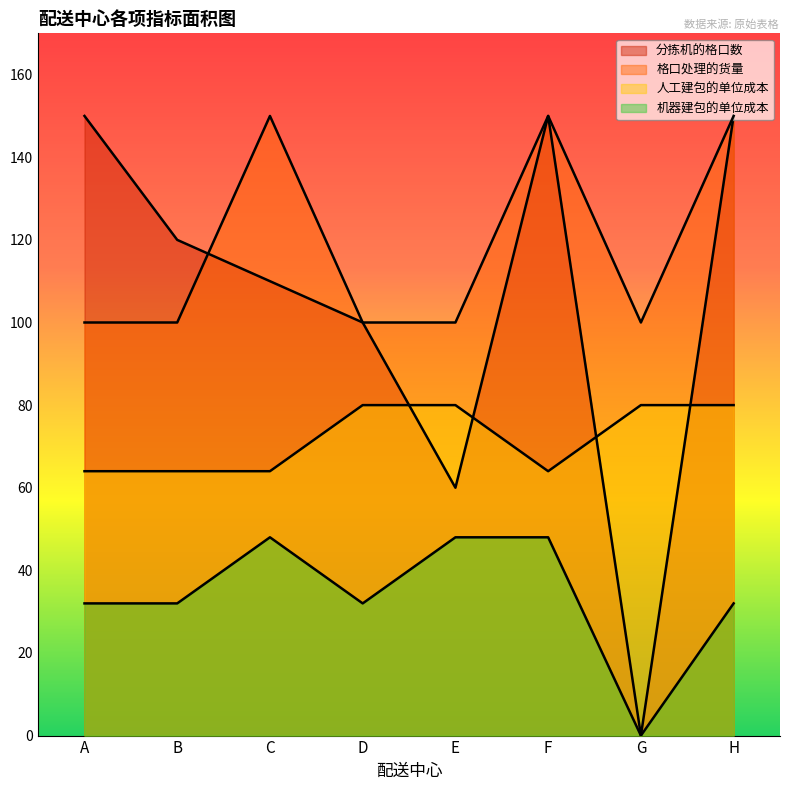

Count the 格口处理的货量 values in the range 100 to 150.

8